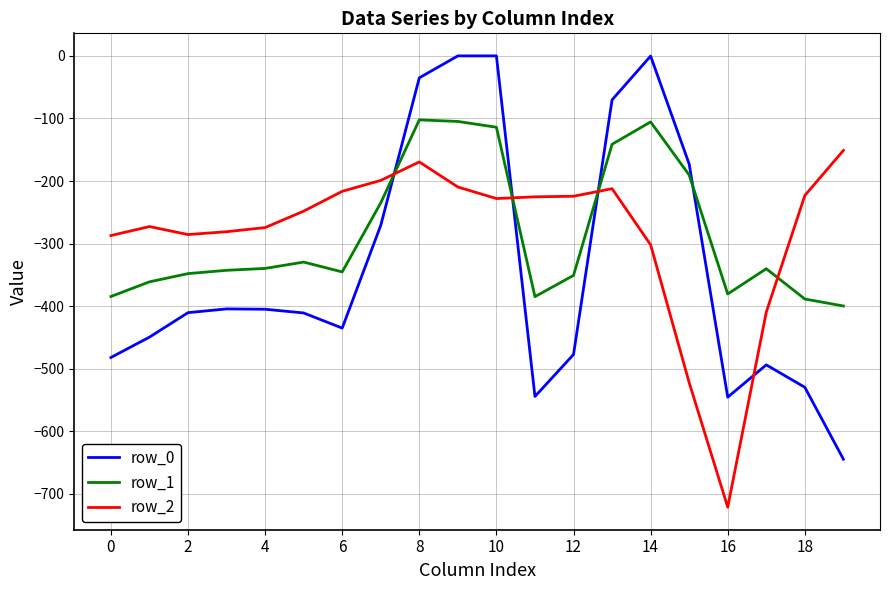

Which series ends up on top after the final intersection of row_0 and row_2?

row_2